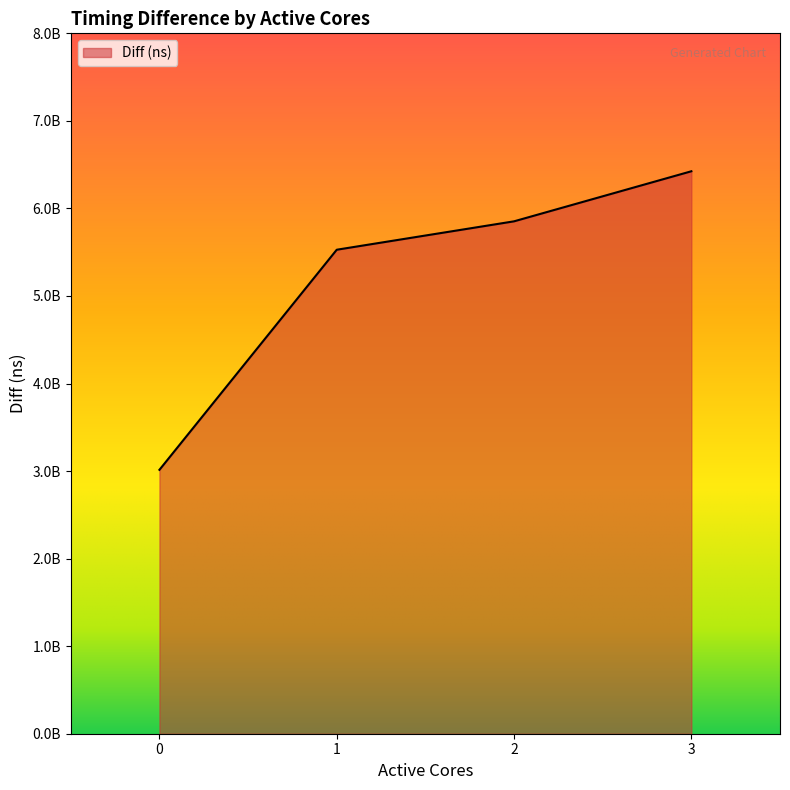

True or false: the data shows 5528242926 at 1.

True